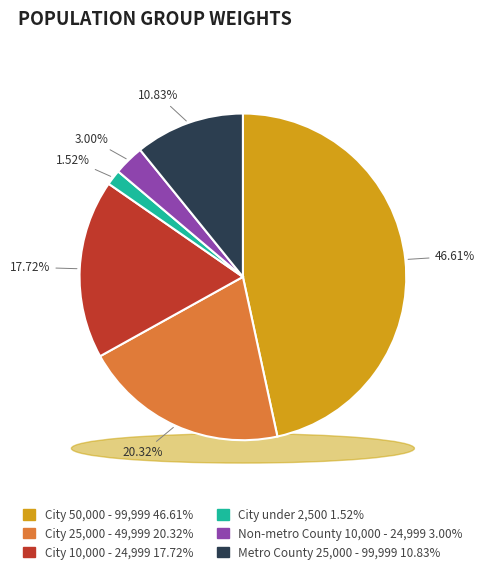

Rank the categories by value from highest to lowest.

City 50,000 - 99,999, City 25,000 - 49,999, City 10,000 - 24,999, Metro County 25,000 - 99,999, Non-metro County 10,000 - 24,999, City under 2,500